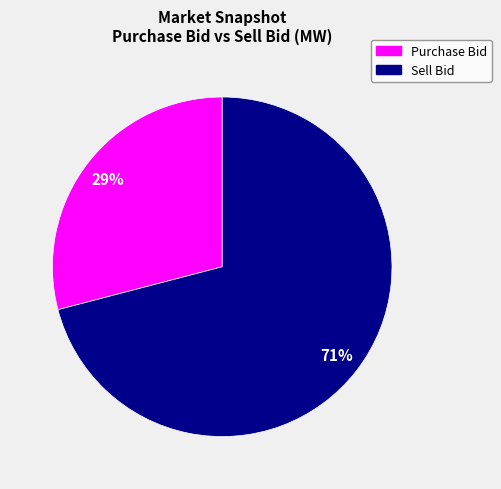

Is there any slice that represents more than half of the pie?

Yes